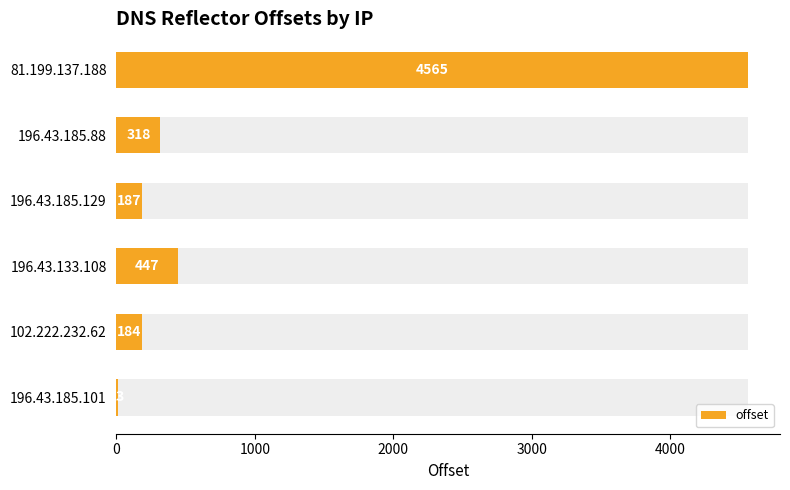

What is the difference between the maximum and minimum values?

4552